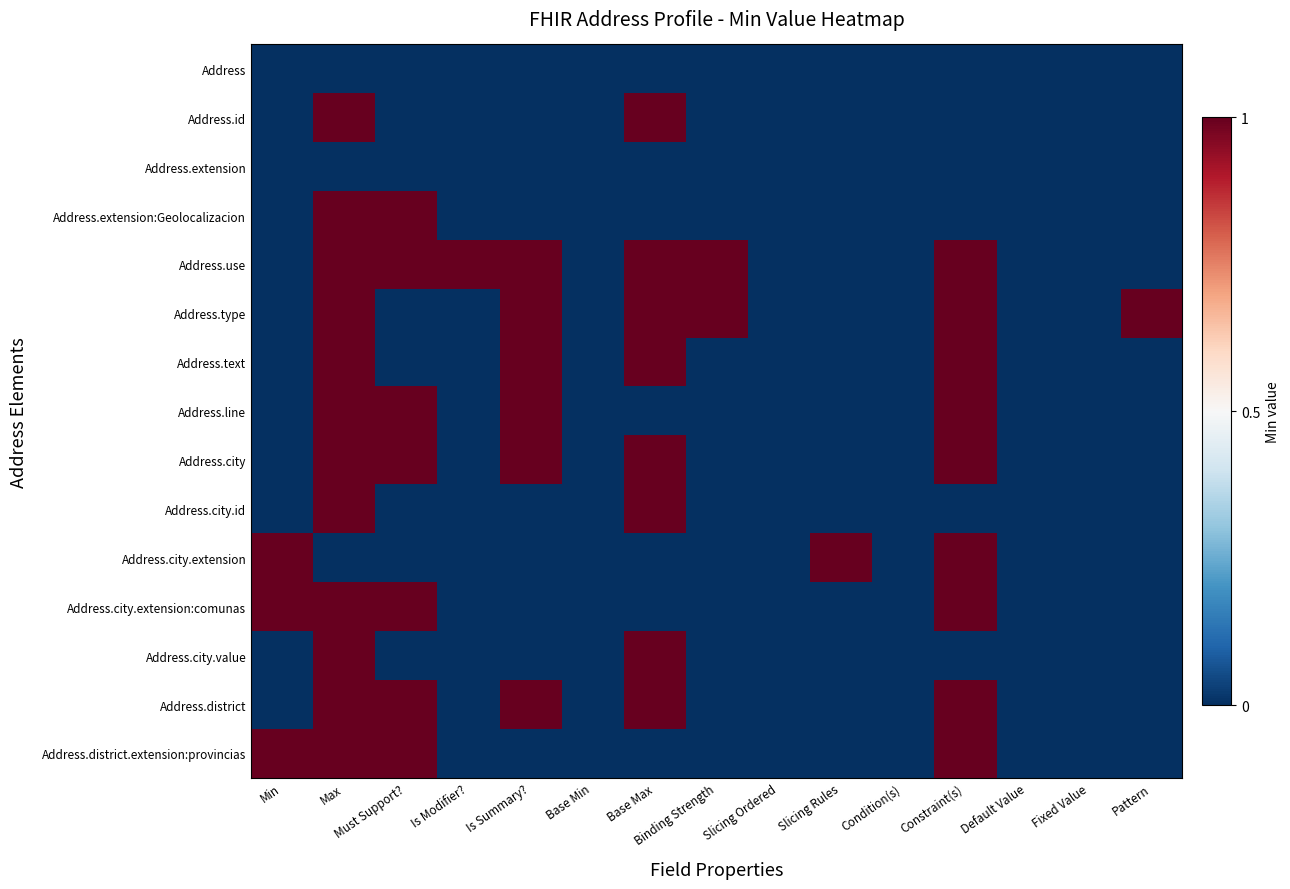

Reading left to right, extract all data points from this chart.

Address: Min=0	Max=0	Must Support?=0	Is Modifier?=0	Is Summary?=0	Base Min=0	Base Max=0	Binding Strength=0	Slicing Ordered=0	Slicing Rules=0	Condition(s)=0	Constraint(s)=0	Default Value=0	Fixed Value=0	Pattern=0
Address.id: Min=0	Max=1	Must Support?=0	Is Modifier?=0	Is Summary?=0	Base Min=0	Base Max=1	Binding Strength=0	Slicing Ordered=0	Slicing Rules=0	Condition(s)=0	Constraint(s)=0	Default Value=0	Fixed Value=0	Pattern=0
Address.extension: Min=0	Max=0	Must Support?=0	Is Modifier?=0	Is Summary?=0	Base Min=0	Base Max=0	Binding Strength=0	Slicing Ordered=0	Slicing Rules=0	Condition(s)=0	Constraint(s)=0	Default Value=0	Fixed Value=0	Pattern=0
Address.extension:Geolocalizacion: Min=0	Max=1	Must Support?=1	Is Modifier?=0	Is Summary?=0	Base Min=0	Base Max=0	Binding Strength=0	Slicing Ordered=0	Slicing Rules=0	Condition(s)=0	Constraint(s)=0	Default Value=0	Fixed Value=0	Pattern=0
Address.use: Min=0	Max=1	Must Support?=1	Is Modifier?=1	Is Summary?=1	Base Min=0	Base Max=1	Binding Strength=1	Slicing Ordered=0	Slicing Rules=0	Condition(s)=0	Constraint(s)=1	Default Value=0	Fixed Value=0	Pattern=0
Address.type: Min=0	Max=1	Must Support?=0	Is Modifier?=0	Is Summary?=1	Base Min=0	Base Max=1	Binding Strength=1	Slicing Ordered=0	Slicing Rules=0	Condition(s)=0	Constraint(s)=1	Default Value=0	Fixed Value=0	Pattern=1
Address.text: Min=0	Max=1	Must Support?=0	Is Modifier?=0	Is Summary?=1	Base Min=0	Base Max=1	Binding Strength=0	Slicing Ordered=0	Slicing Rules=0	Condition(s)=0	Constraint(s)=1	Default Value=0	Fixed Value=0	Pattern=0
Address.line: Min=0	Max=1	Must Support?=1	Is Modifier?=0	Is Summary?=1	Base Min=0	Base Max=0	Binding Strength=0	Slicing Ordered=0	Slicing Rules=0	Condition(s)=0	Constraint(s)=1	Default Value=0	Fixed Value=0	Pattern=0
Address.city: Min=0	Max=1	Must Support?=1	Is Modifier?=0	Is Summary?=1	Base Min=0	Base Max=1	Binding Strength=0	Slicing Ordered=0	Slicing Rules=0	Condition(s)=0	Constraint(s)=1	Default Value=0	Fixed Value=0	Pattern=0
Address.city.id: Min=0	Max=1	Must Support?=0	Is Modifier?=0	Is Summary?=0	Base Min=0	Base Max=1	Binding Strength=0	Slicing Ordered=0	Slicing Rules=0	Condition(s)=0	Constraint(s)=0	Default Value=0	Fixed Value=0	Pattern=0
Address.city.extension: Min=1	Max=0	Must Support?=0	Is Modifier?=0	Is Summary?=0	Base Min=0	Base Max=0	Binding Strength=0	Slicing Ordered=0	Slicing Rules=1	Condition(s)=0	Constraint(s)=1	Default Value=0	Fixed Value=0	Pattern=0
Address.city.extension:comunas: Min=1	Max=1	Must Support?=1	Is Modifier?=0	Is Summary?=0	Base Min=0	Base Max=0	Binding Strength=0	Slicing Ordered=0	Slicing Rules=0	Condition(s)=0	Constraint(s)=1	Default Value=0	Fixed Value=0	Pattern=0
Address.city.value: Min=0	Max=1	Must Support?=0	Is Modifier?=0	Is Summary?=0	Base Min=0	Base Max=1	Binding Strength=0	Slicing Ordered=0	Slicing Rules=0	Condition(s)=0	Constraint(s)=0	Default Value=0	Fixed Value=0	Pattern=0
Address.district: Min=0	Max=1	Must Support?=1	Is Modifier?=0	Is Summary?=1	Base Min=0	Base Max=1	Binding Strength=0	Slicing Ordered=0	Slicing Rules=0	Condition(s)=0	Constraint(s)=1	Default Value=0	Fixed Value=0	Pattern=0
Address.district.extension:provincias: Min=1	Max=1	Must Support?=1	Is Modifier?=0	Is Summary?=0	Base Min=0	Base Max=0	Binding Strength=0	Slicing Ordered=0	Slicing Rules=0	Condition(s)=0	Constraint(s)=1	Default Value=0	Fixed Value=0	Pattern=0